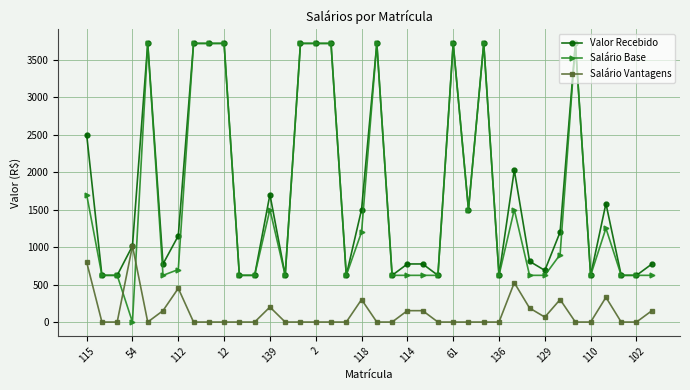

After their last crossing, which series has the higher values: Salário Base or Salário Vantagens?

Salário Base